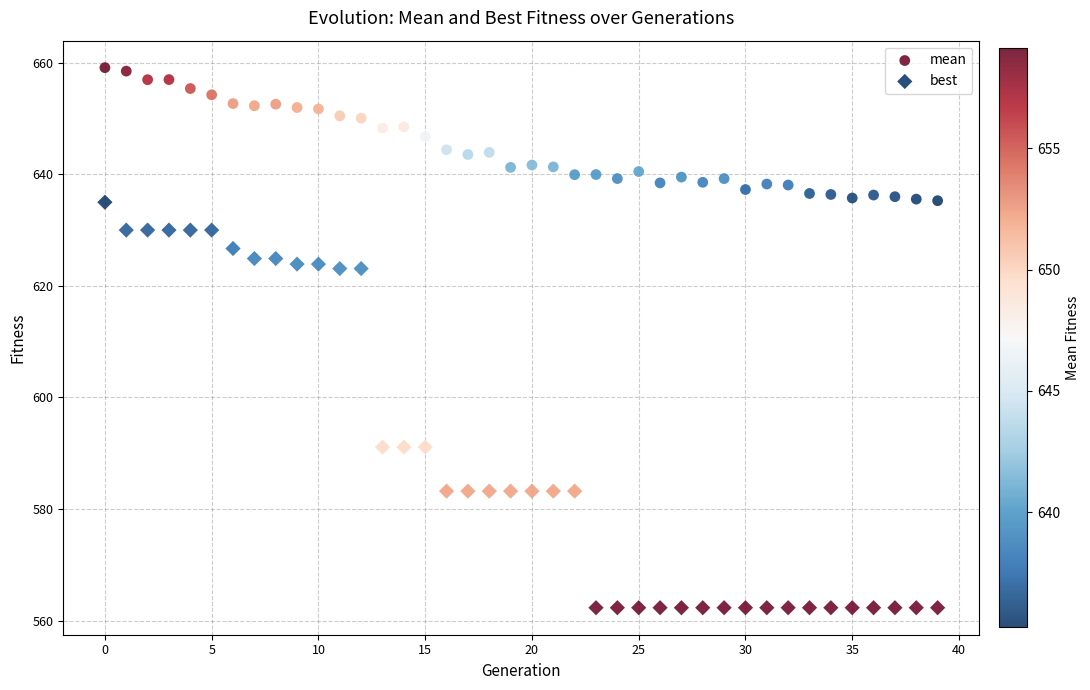

Which series contains the highest Y value?

mean